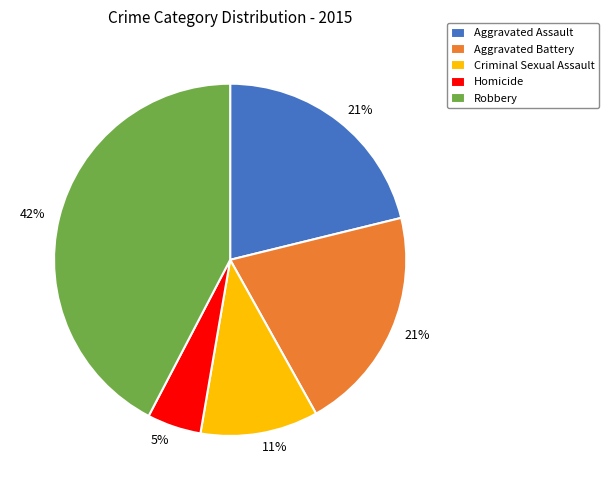

To the nearest percent, what is the difference between the Homicide and Aggravated Assault slice percentages?

16%